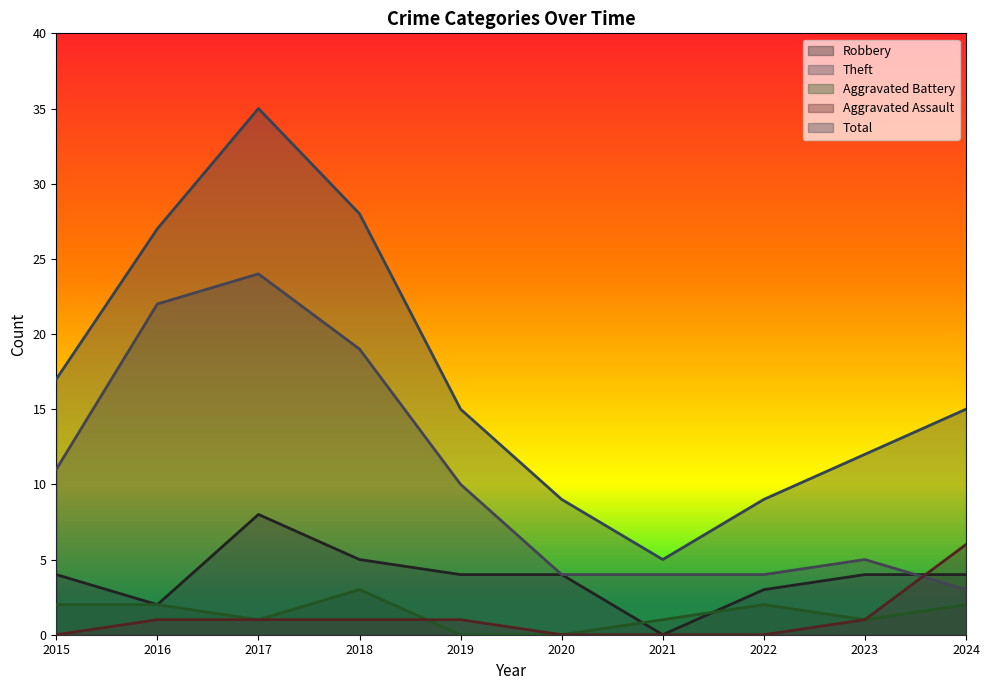

How many values in Aggravated Battery are above zero?

8